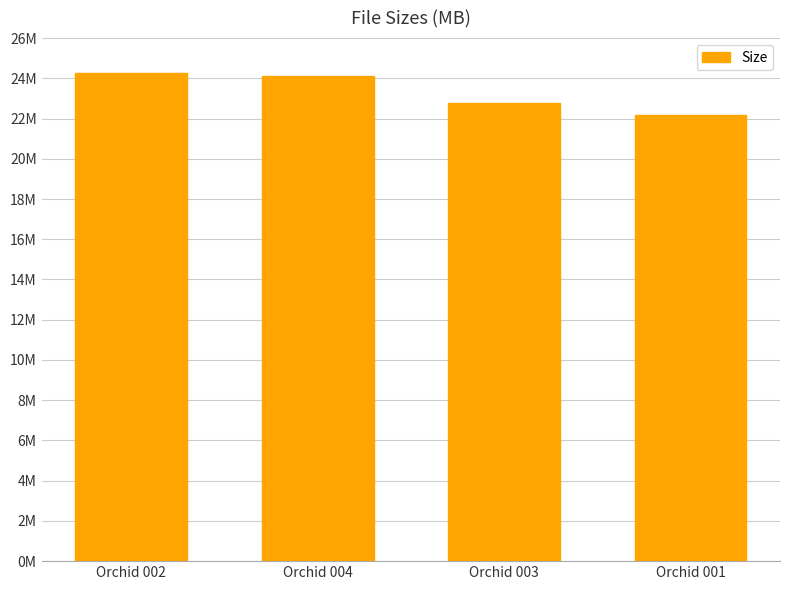

Which label corresponds to the largest value in the chart?

Orchid 002